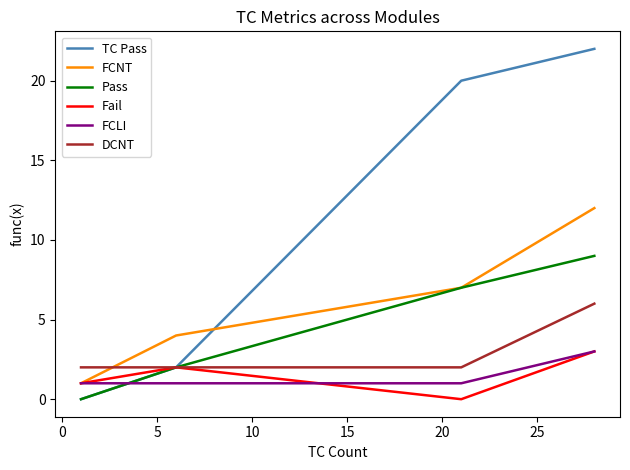

Which series has the widest spread of values?

TC Pass